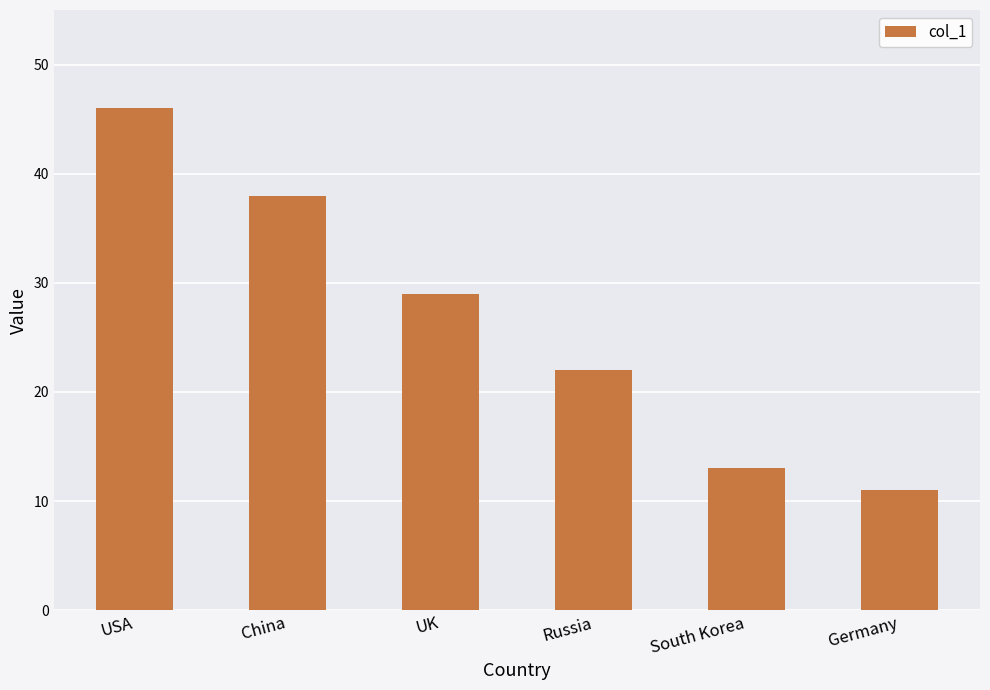

Reading left to right, extract all data points from this chart.

USA=46	China=38	UK=29	Russia=22	South Korea=13	Germany=11